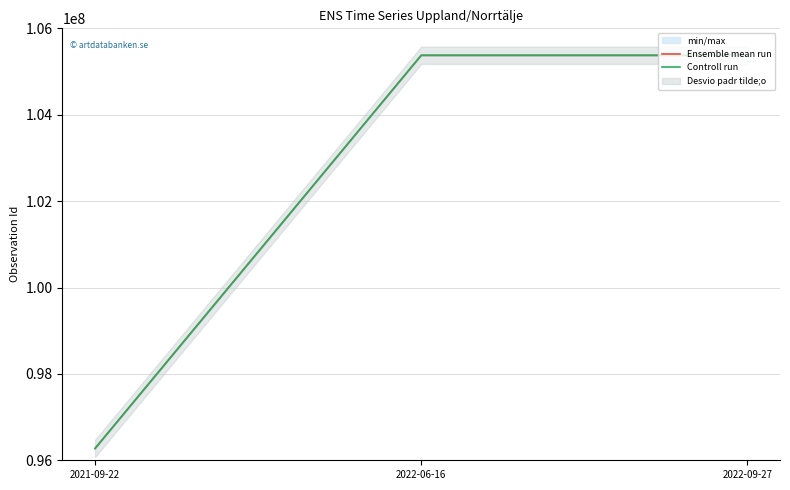

Is the value of Ensemble mean run at 2021-09-22 greater than the value of Controll run at 2022-09-27?

No